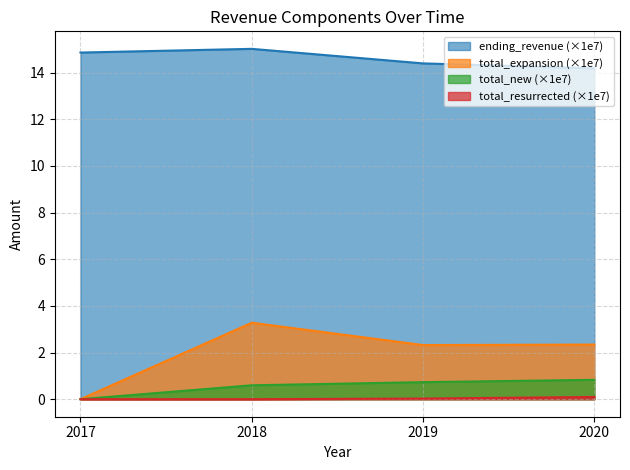

Rank the categories by total_expansion value from highest to lowest.

2018, 2020, 2019, 2017